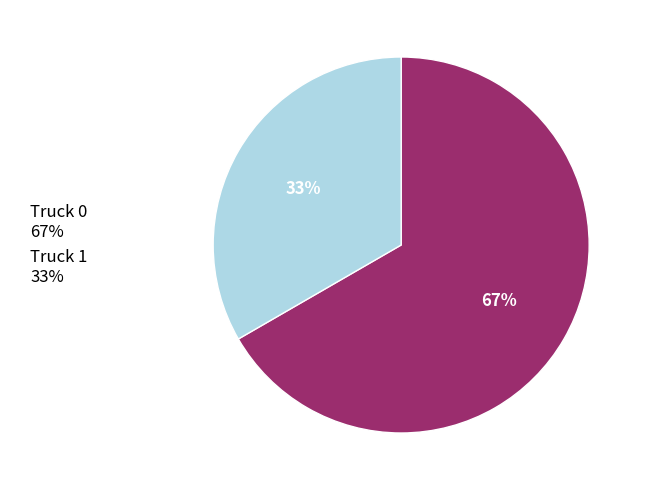

To the nearest percent, what is the average slice percentage?

50%